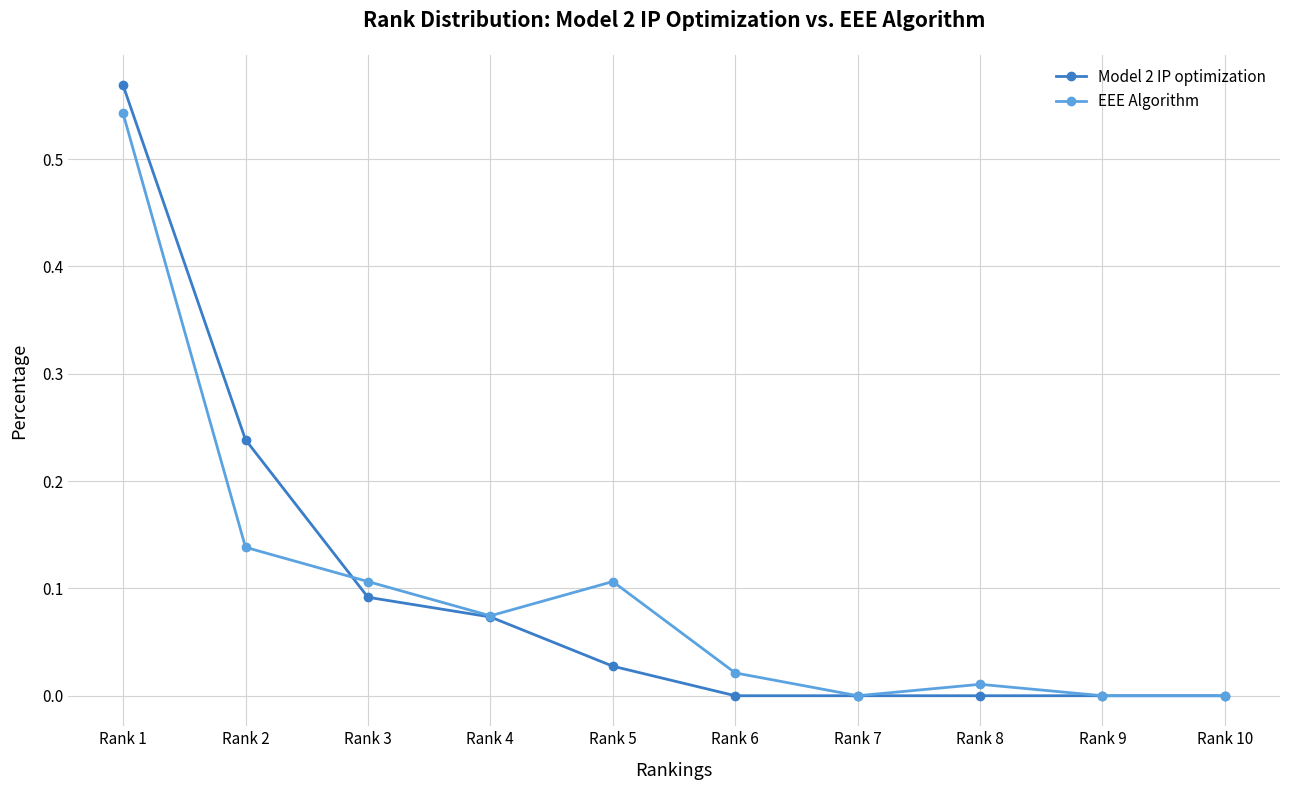

Rank the series by their maximum value, from lowest to highest.

EEE Algorithm, Model 2 IP optimization